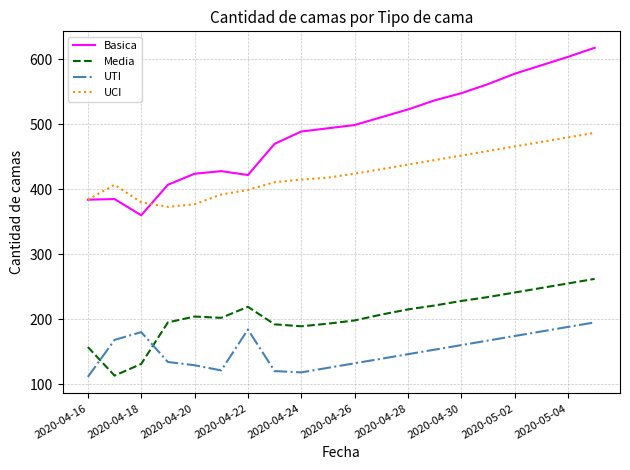

What is the highest value of the UTI series?

195